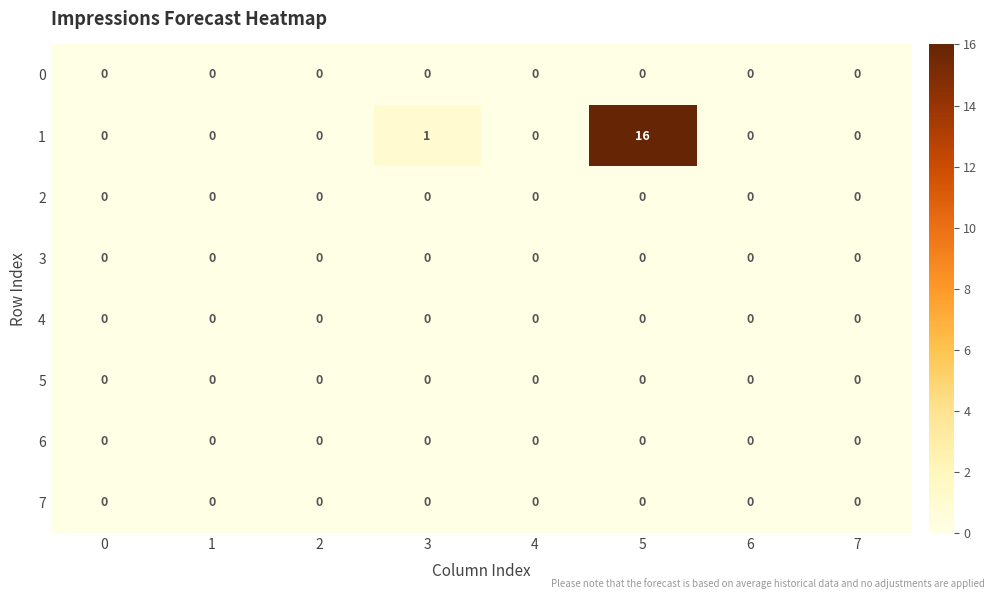

How many series are shown in this chart?

8